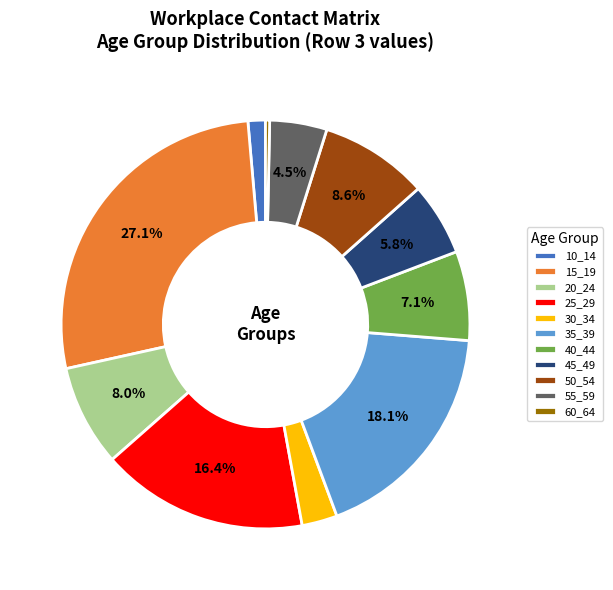

Rank the categories by value from highest to lowest.

15_19, 35_39, 25_29, 50_54, 20_24, 40_44, 45_49, 55_59, 30_34, 10_14, 60_64